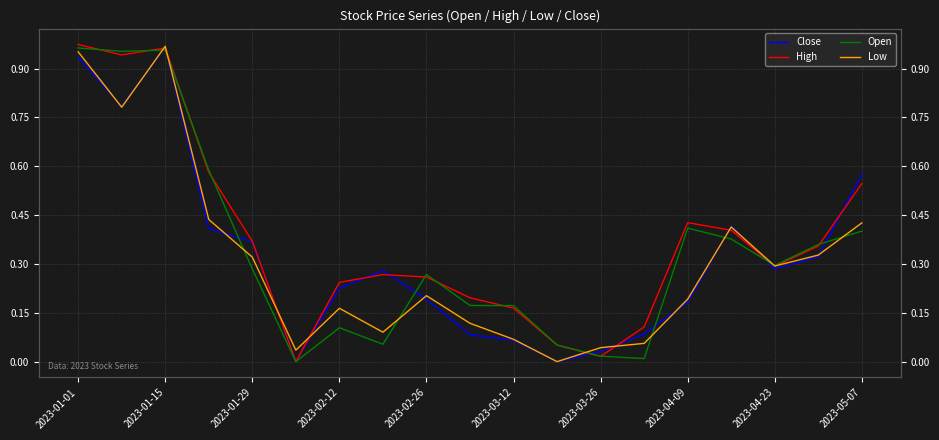

What is the value of the Close point at the 3rd from the left?

1.0